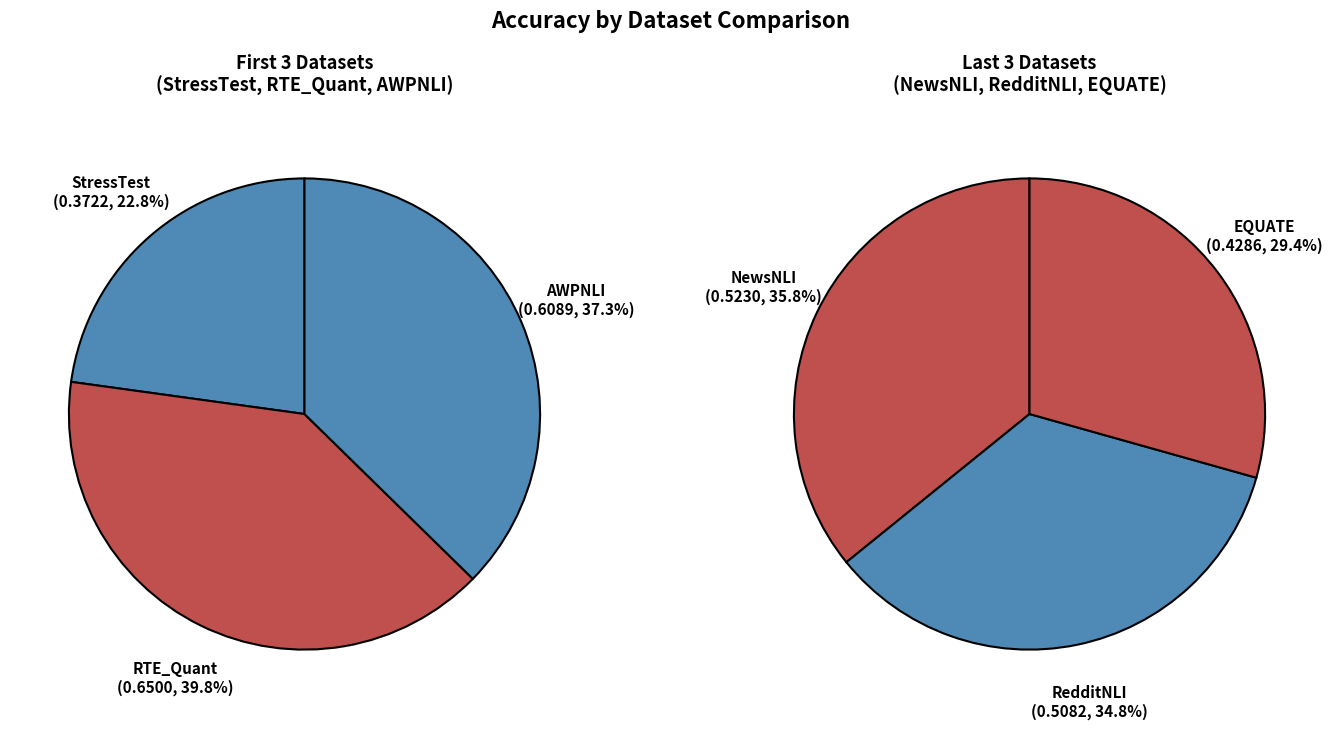

Which slice is the smallest?

StressTest